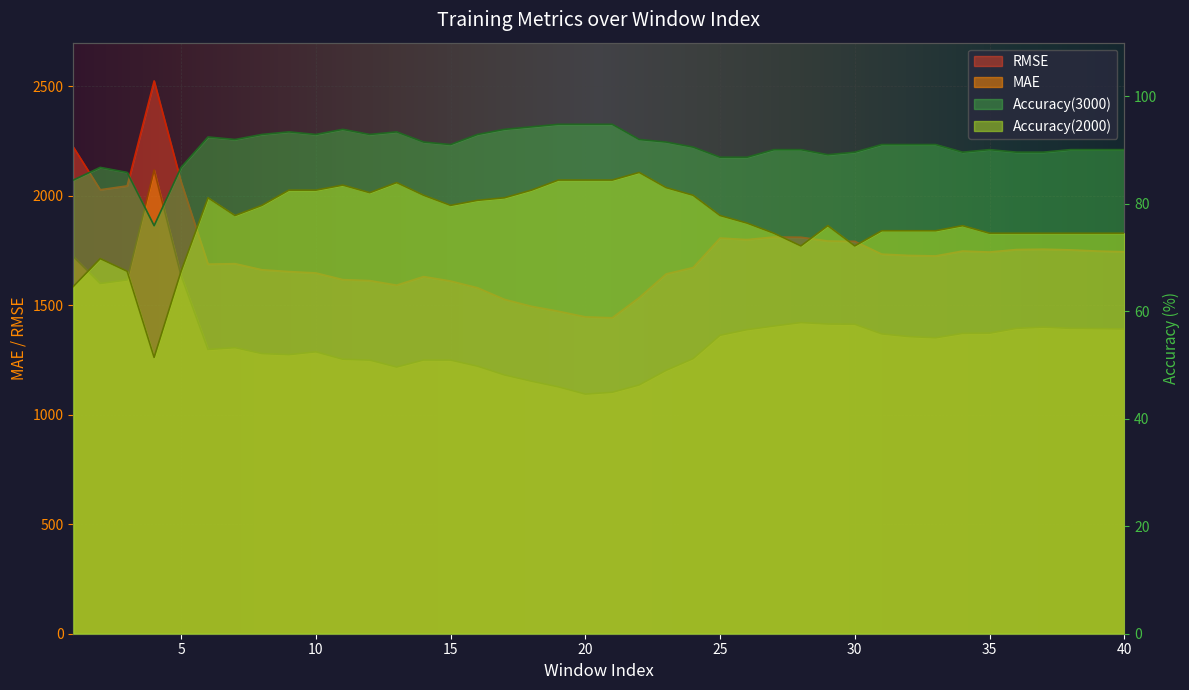

What is the greatest value displayed?

2525.2